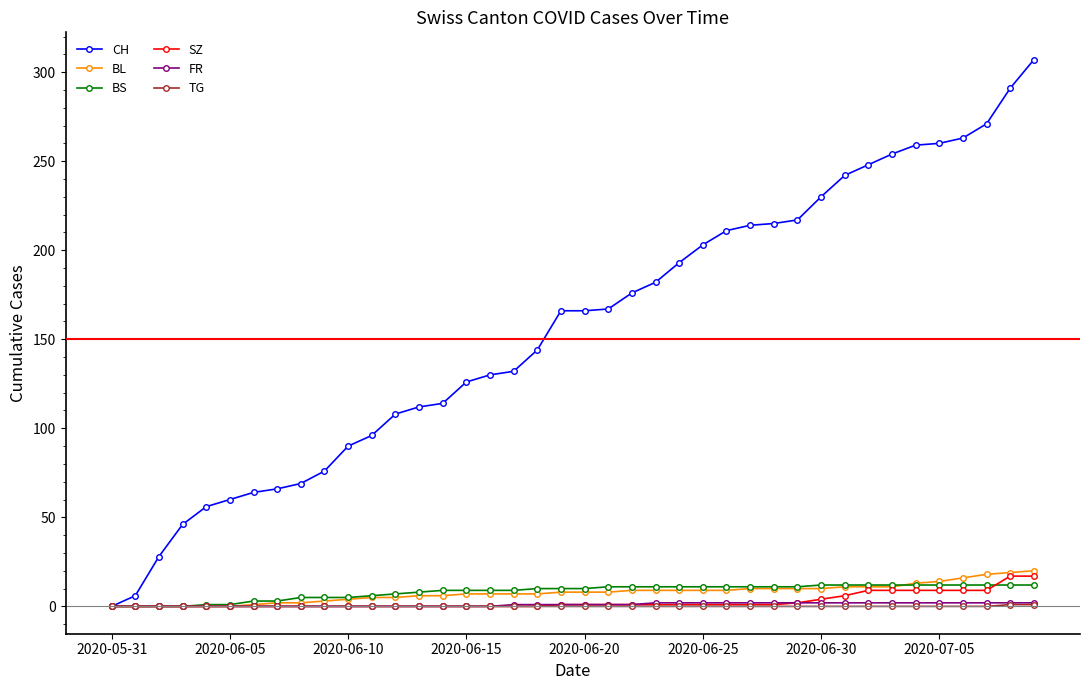

Which series has the largest total across all categories?

CH